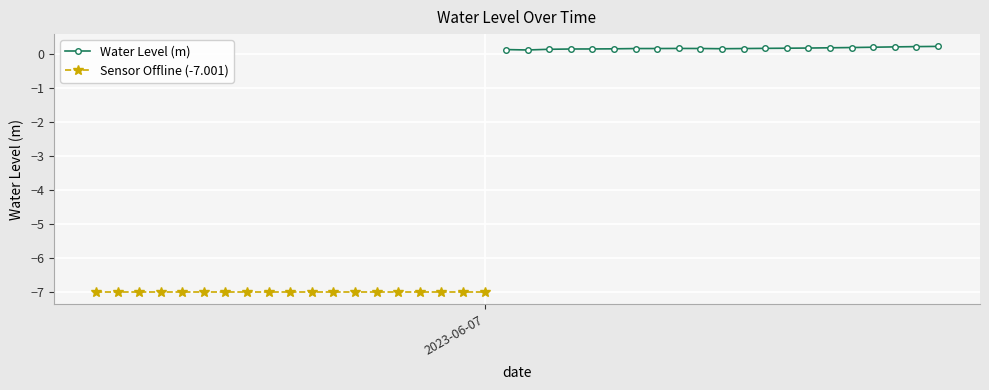

Where does the data first go above 0?

2023-06-07 01:00:00